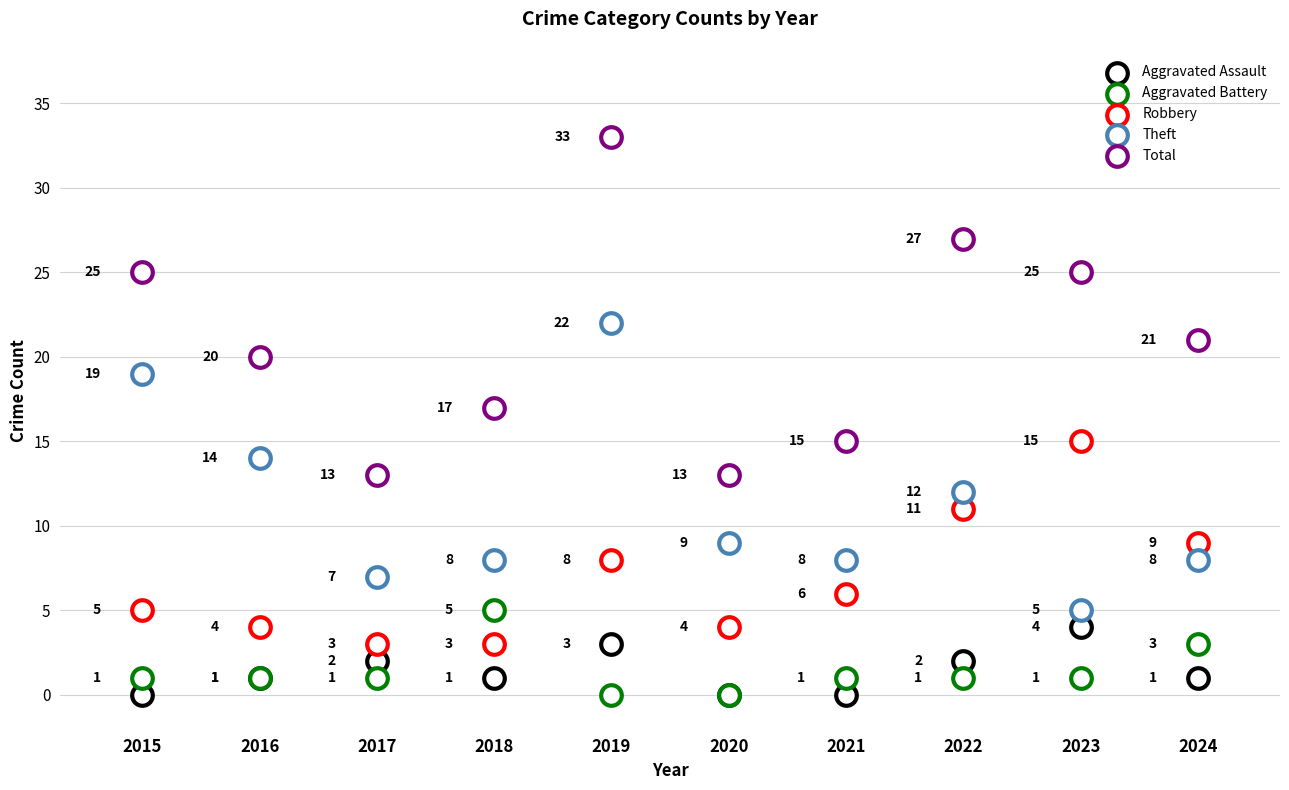

What are all the series names shown in the legend?

Aggravated Assault, Aggravated Battery, Robbery, Theft, Total